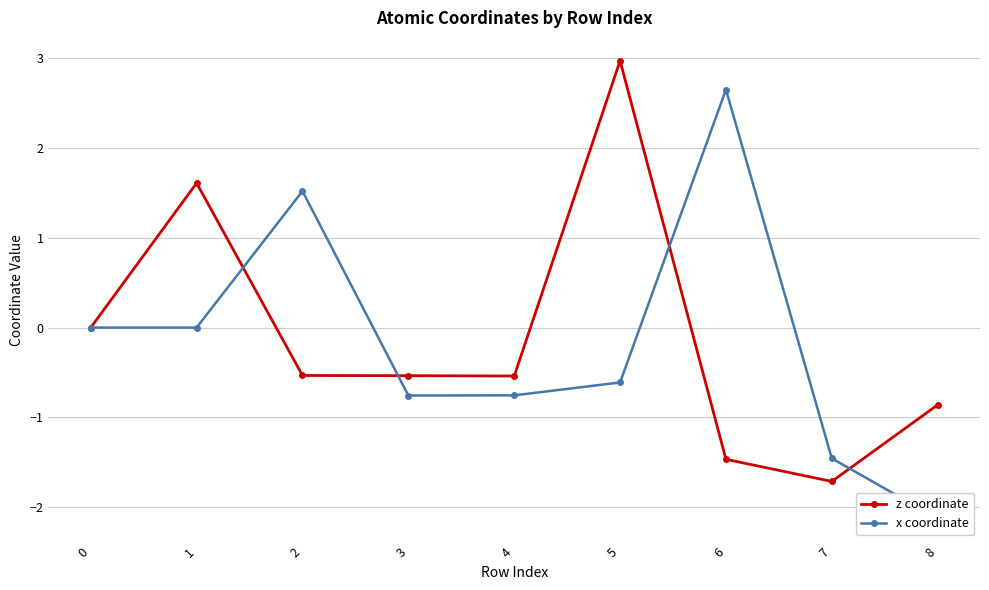

True or false: x coordinate has a value of -2.1 at 8.

True